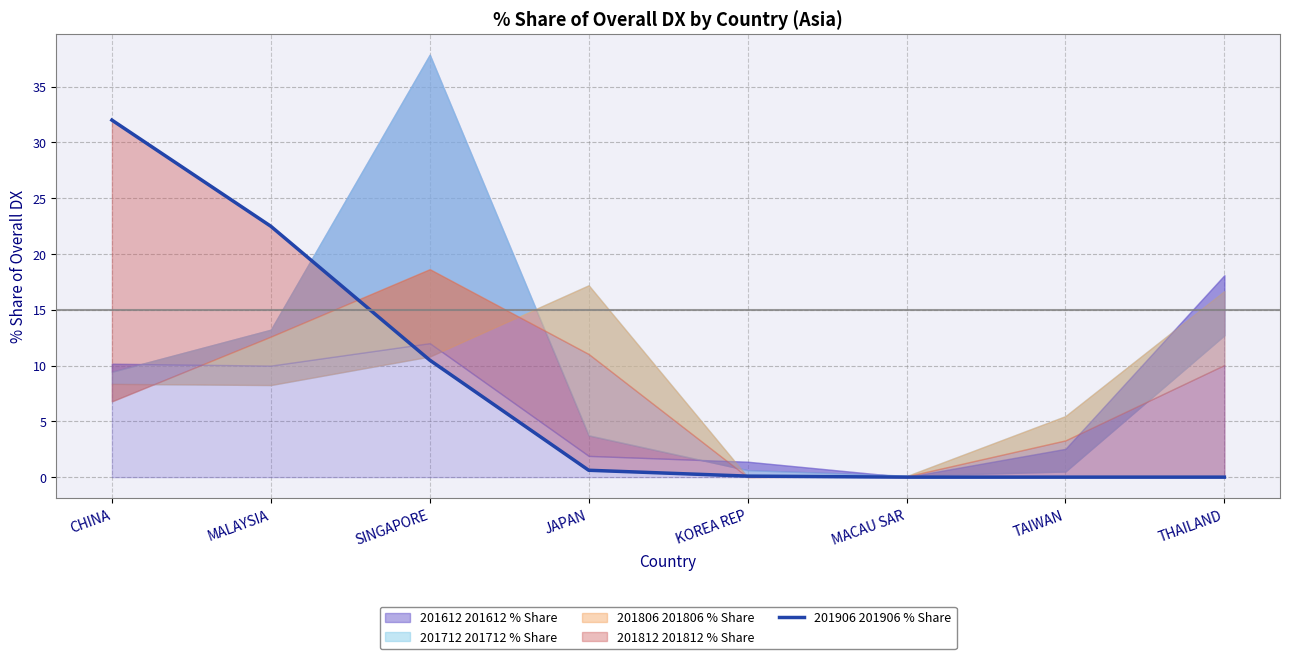

Between TAIWAN and MACAU SAR, which is larger?

TAIWAN